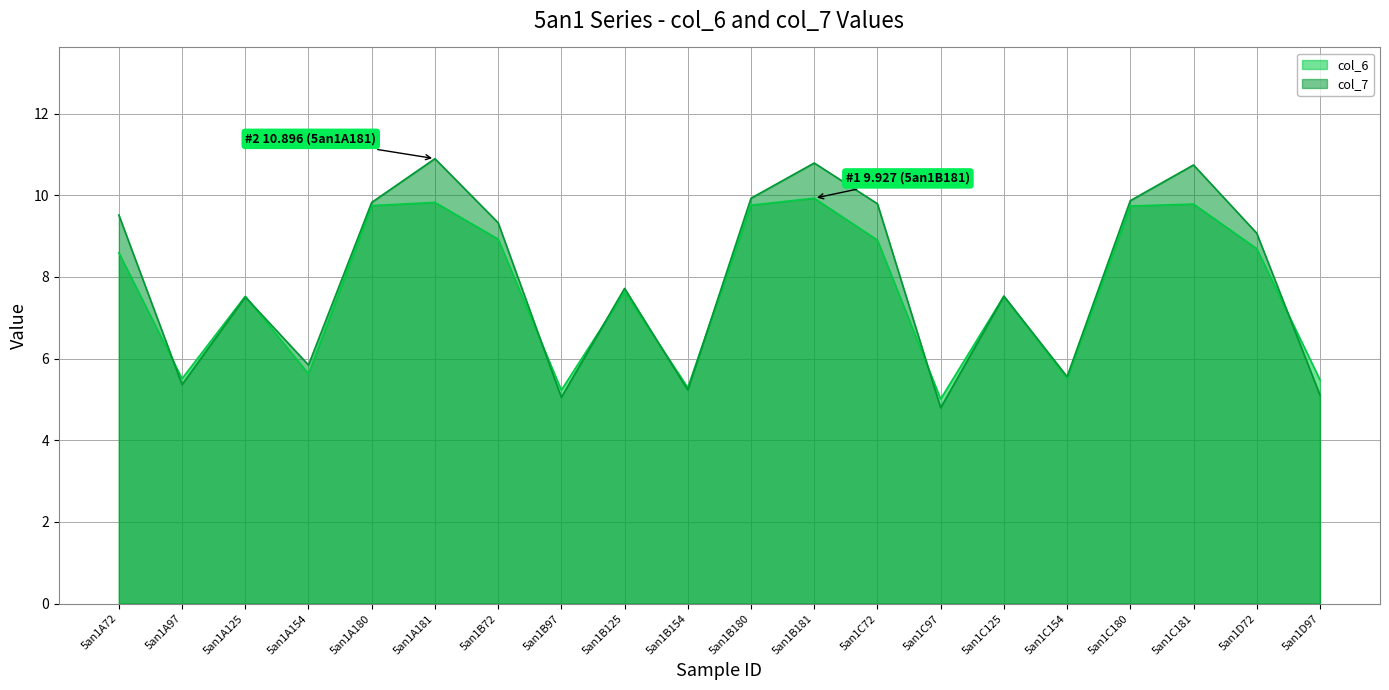

Reading left to right, transcribe all the data shown in this chart.

col_6: 5an1A72=8.6	5an1A97=5.5	5an1A125=7.5	5an1A154=5.6	5an1A180=9.7	5an1A181=9.8	5an1B72=8.9	5an1B97=5.2	5an1B125=7.6	5an1B154=5.3	5an1B180=9.8	5an1B181=9.9	5an1C72=8.9	5an1C97=5.0	5an1C125=7.5	5an1C154=5.5	5an1C180=9.7	5an1C181=9.8	5an1D72=8.7	5an1D97=5.5
col_7: 5an1A72=9.5	5an1A97=5.4	5an1A125=7.5	5an1A154=5.8	5an1A180=9.8	5an1A181=10.9	5an1B72=9.3	5an1B97=5.1	5an1B125=7.7	5an1B154=5.2	5an1B180=9.9	5an1B181=10.8	5an1C72=9.8	5an1C97=4.8	5an1C125=7.5	5an1C154=5.6	5an1C180=9.9	5an1C181=10.7	5an1D72=9.1	5an1D97=5.1